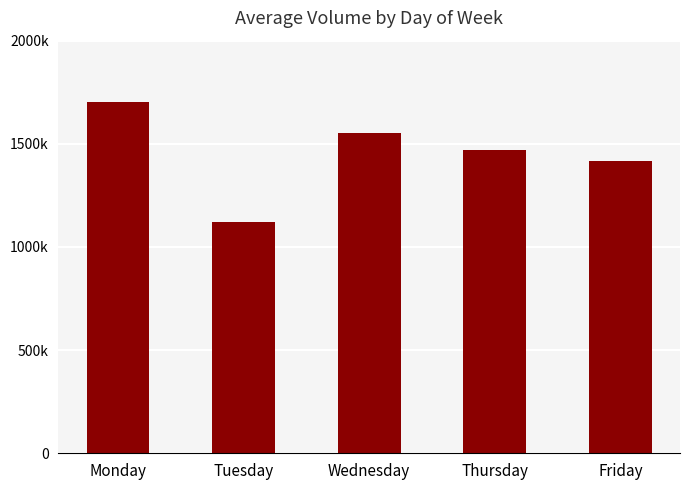

What value does the data have at Monday, to the nearest 100?

1702400